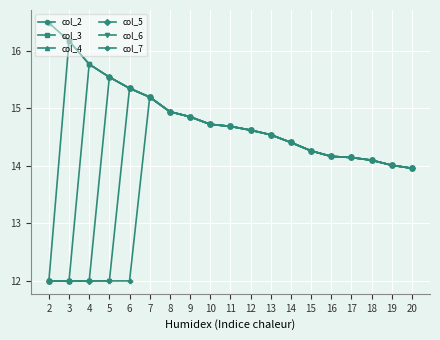

At which category is the sum across all series the highest?

7